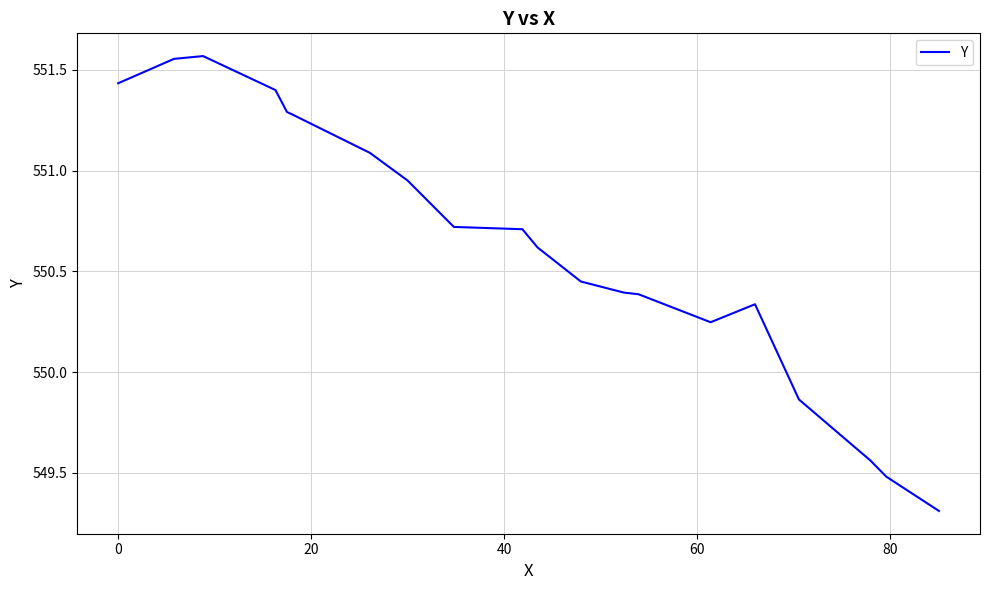

What is the difference between the maximum and minimum values?

2.3